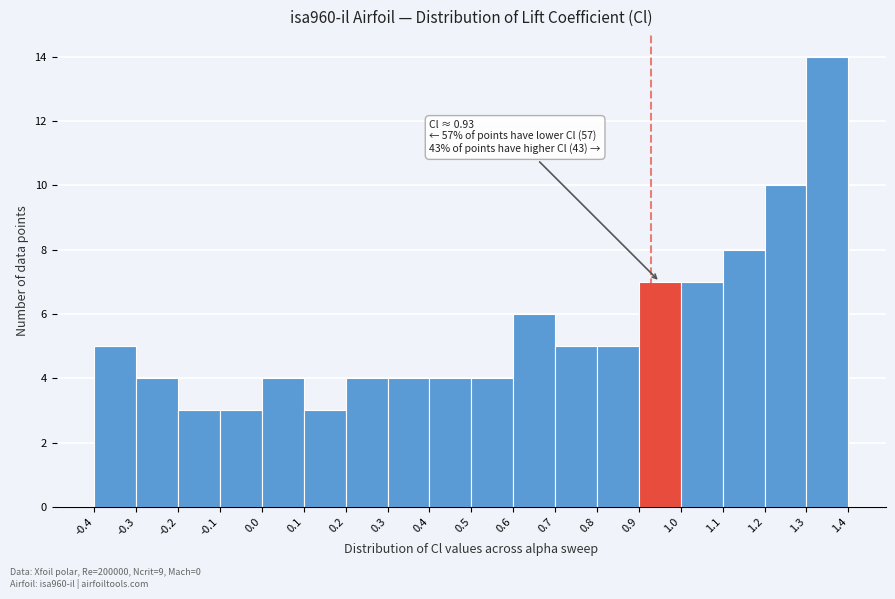

Which range on the x-axis has the tallest bar?

1.3 to 1.4